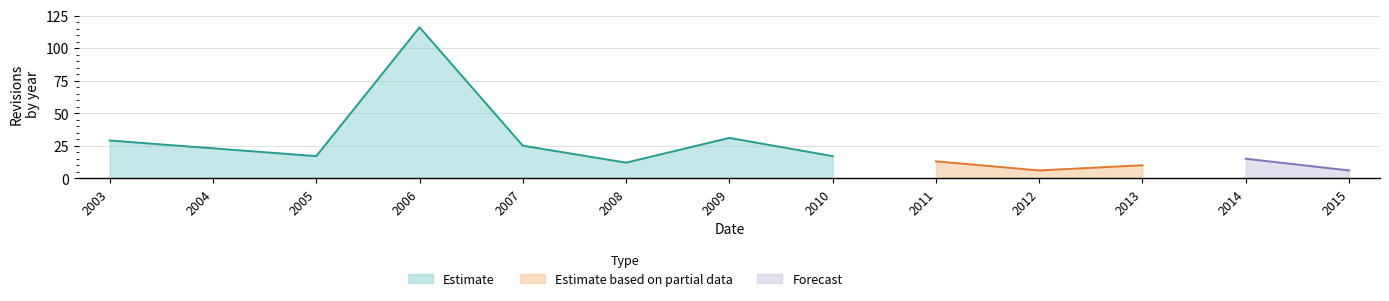

The value at 2013 is 10. True or false?

True